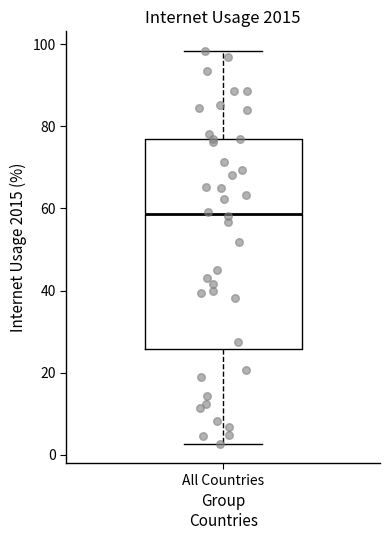

Read this box plot against the y-axis: the position of the median line, the range covered by the box, and the ends of both whiskers. The values are not printed on the chart, so give them approximately, as read against the axis.

median 58, box 26 to 78, whiskers 2 to 98